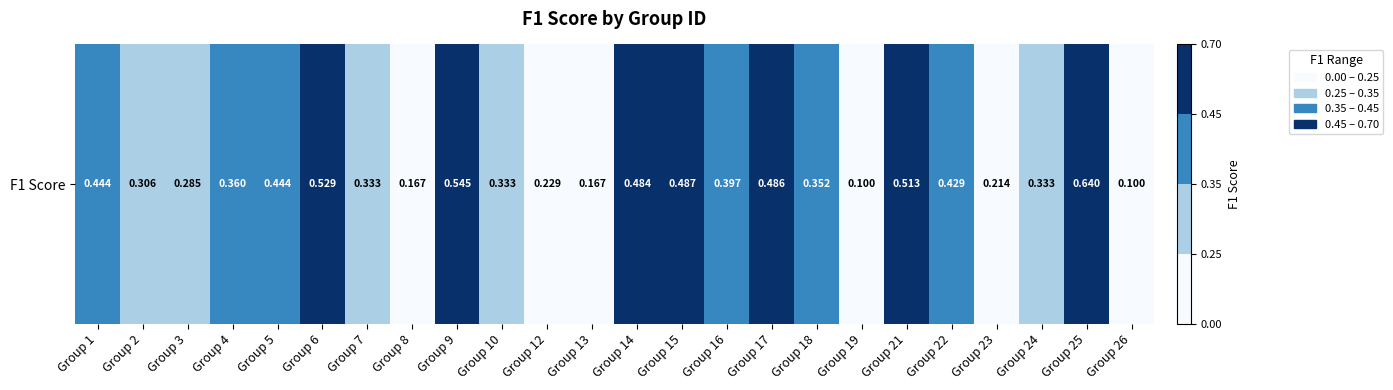

What is the greatest value displayed?

0.6